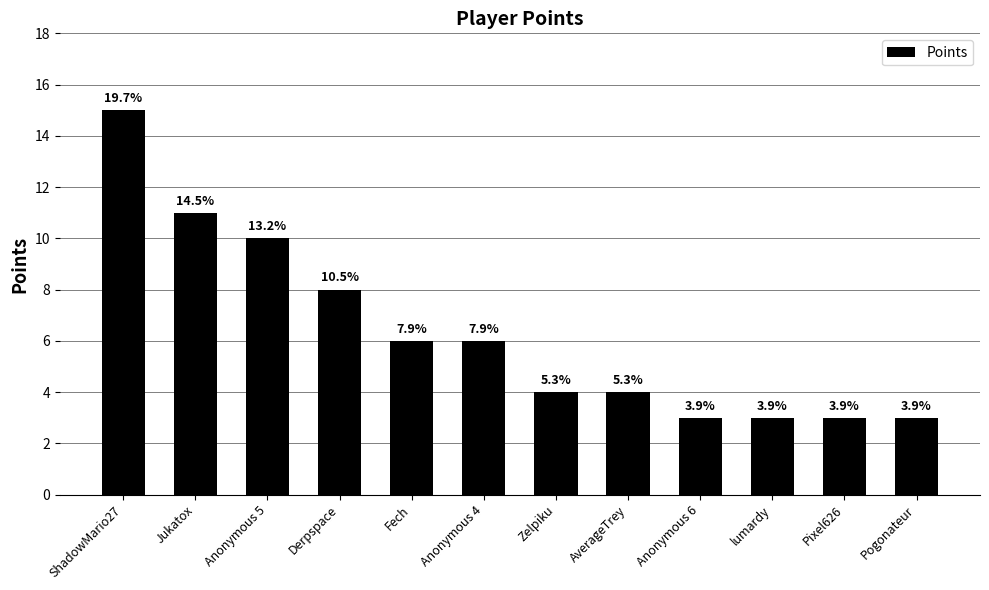

At which category does the chart reach its minimum across all series?

Anonymous 6